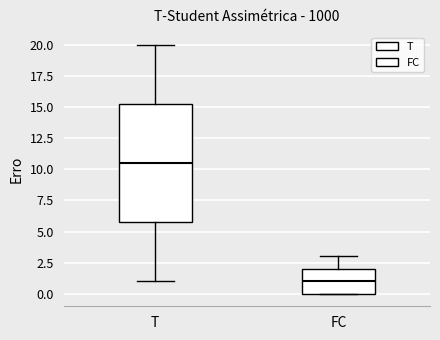

Reading left to right, read every box against the y-axis: the position of its median line, the range the box covers, and the ends of its whiskers. The values are not printed on the chart, so give them approximately, as read against the axis.

T: median 10.5, box 6.0 to 15.5, whiskers 1.0 to 20.0
FC: median 1.0, box 0.0 to 2.0, whiskers 0.0 to 3.0